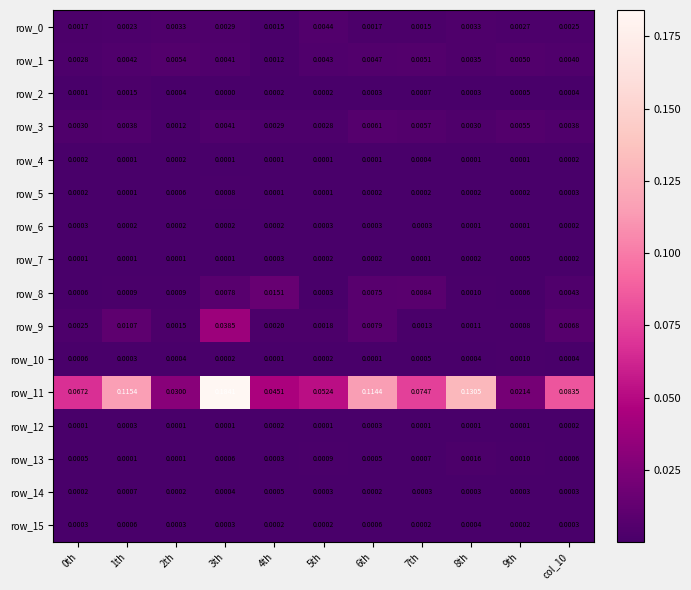

Which series changed the most between 4th and 7th?

row_11